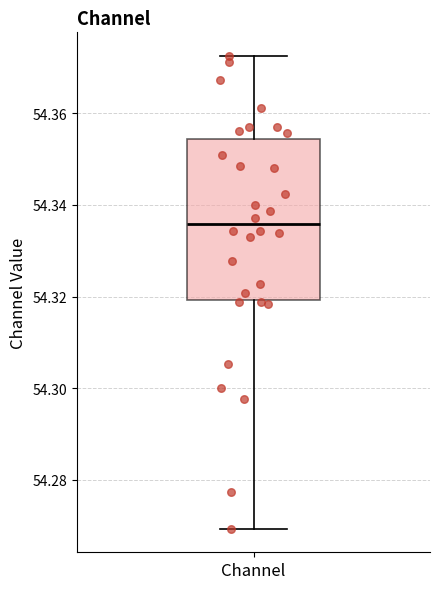

Where is the lower edge of the box for Channel on the y-axis? The values are not printed on the chart, so give them approximately, as read against the axis.

54.320